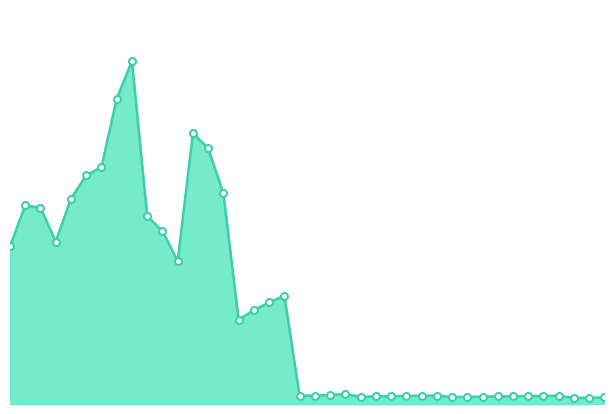

Does the chart display data point markers on the line(s)?

No